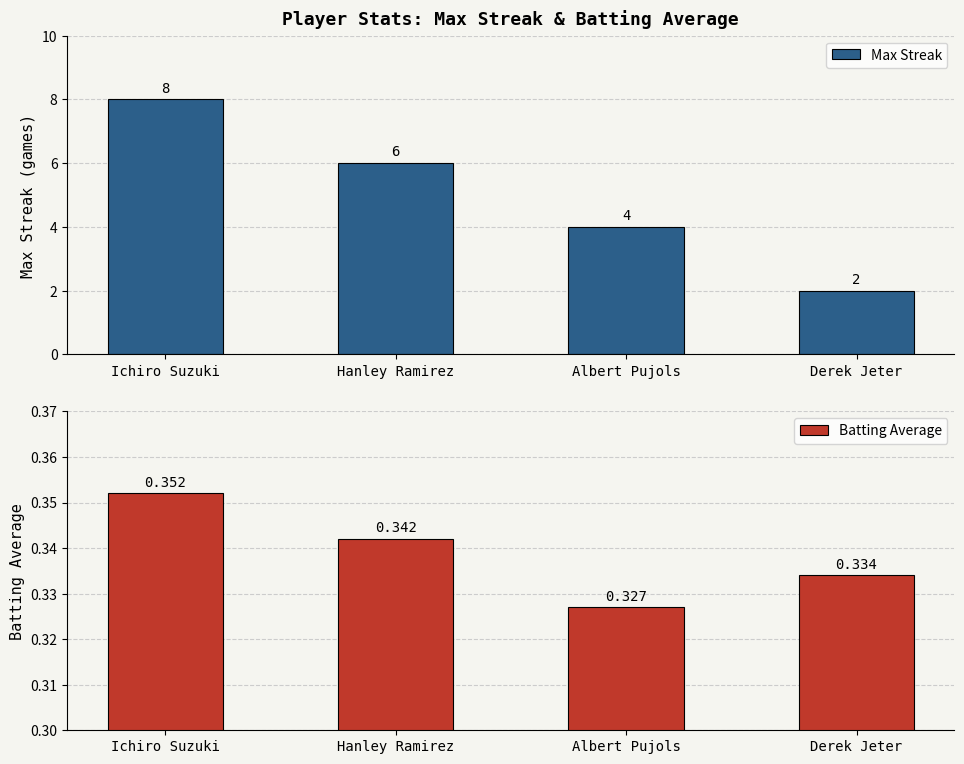

Between Albert Pujols and Hanley Ramirez, which is larger?

Hanley Ramirez